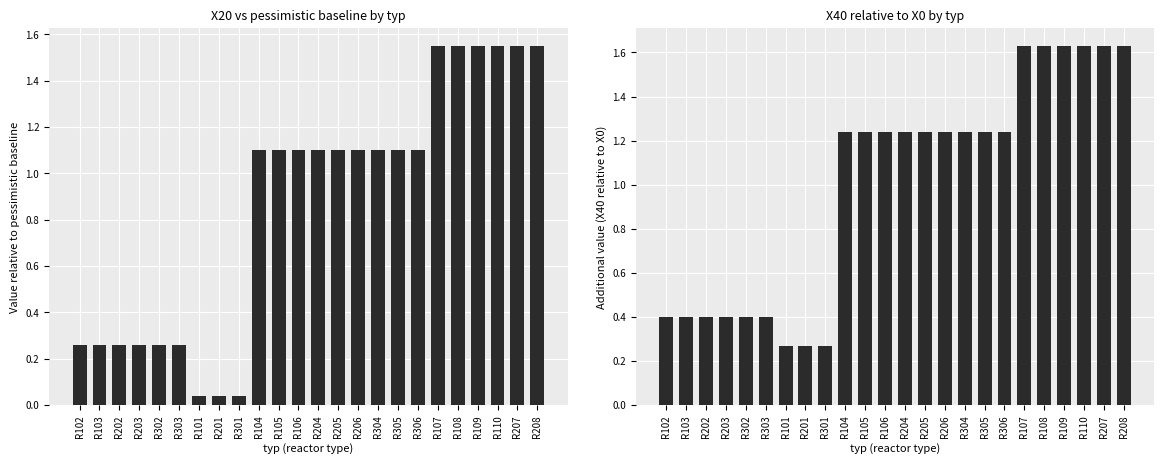

The value of X20 relative to pess at R110 is 2.4. True or false?

False